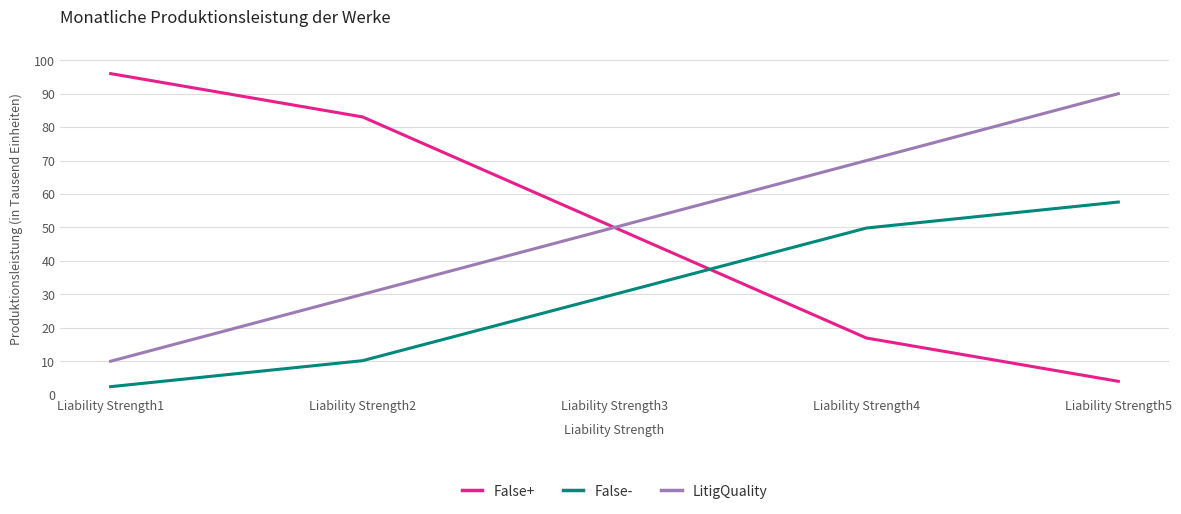

What is the difference between the False+ values at Liability Strength3 and Liability Strength4?

33.1